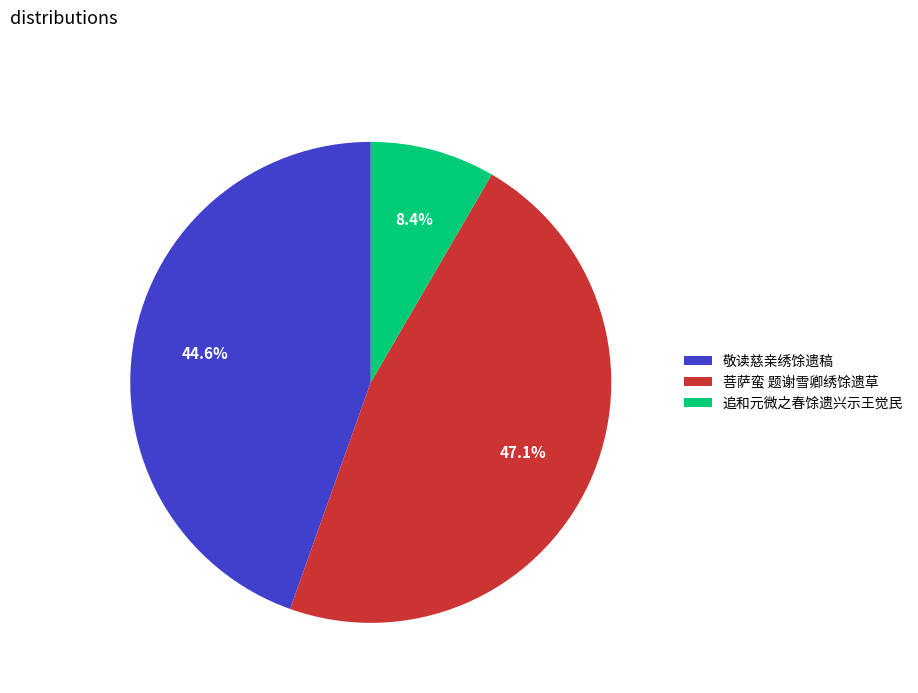

Which has a higher value, 追和元微之春馀遗兴示王觉民 or 敬读慈亲绣馀遗稿?

敬读慈亲绣馀遗稿